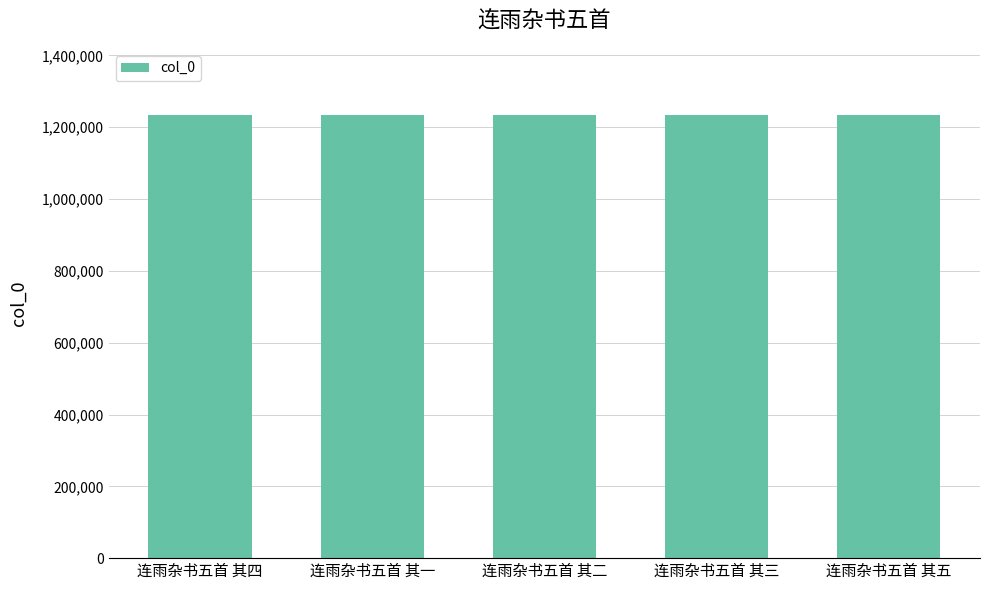

Count the number of data series in this chart.

1